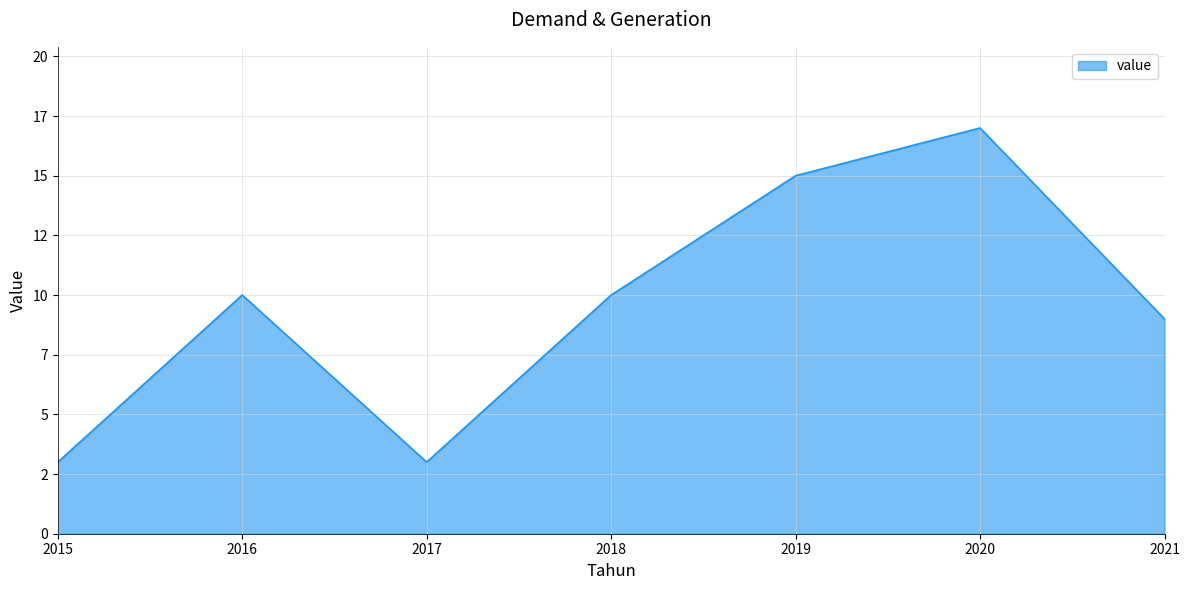

What is the sum of all values?

67